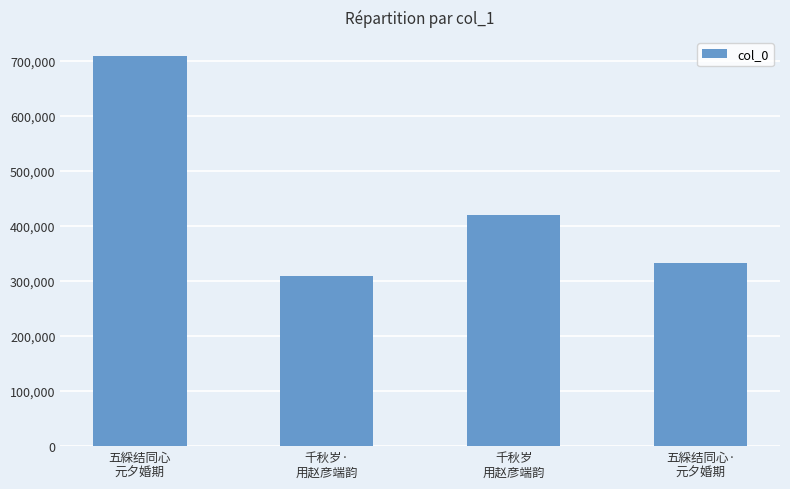

What is the label of the 1st bar from the right?

五綵结同心·
元夕婚期